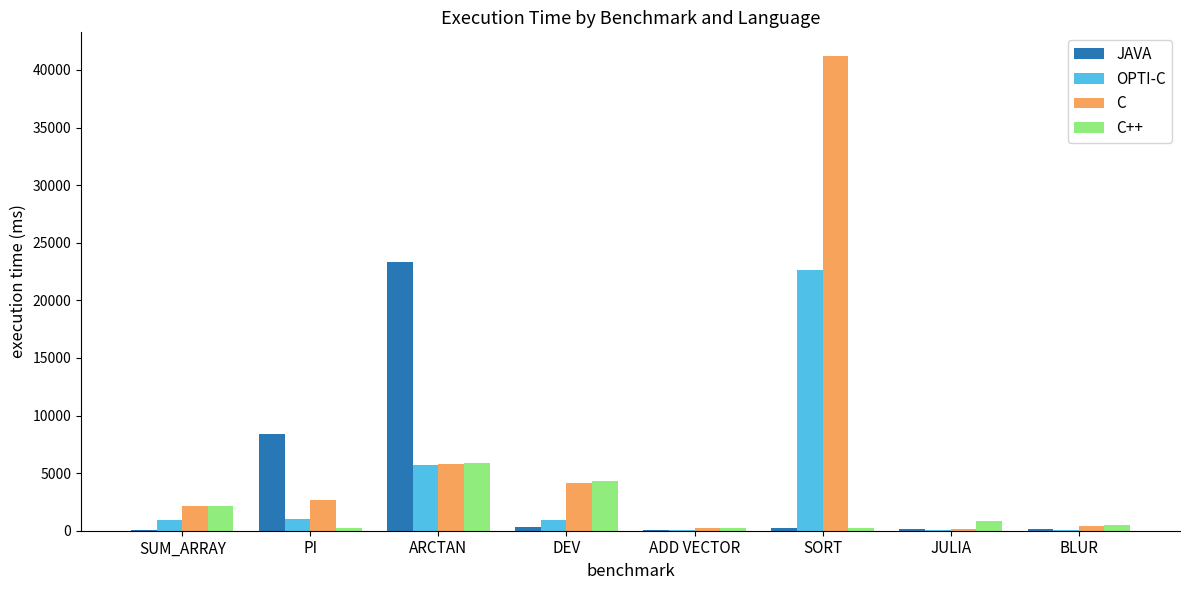

Which series has the largest total across all categories?

C